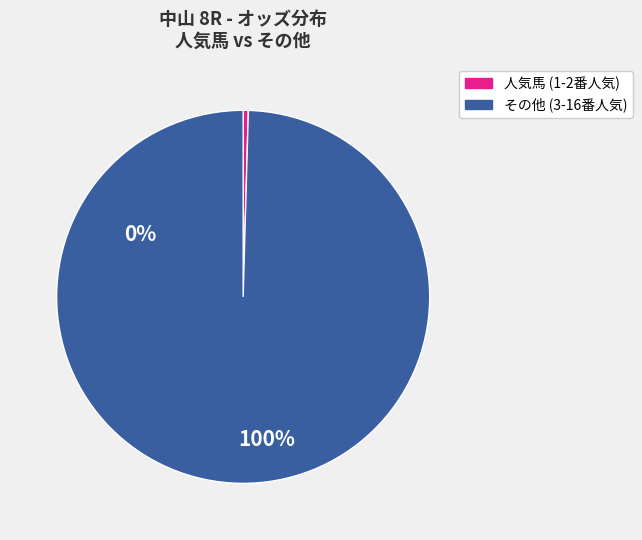

Does any single category account for the majority?

Yes